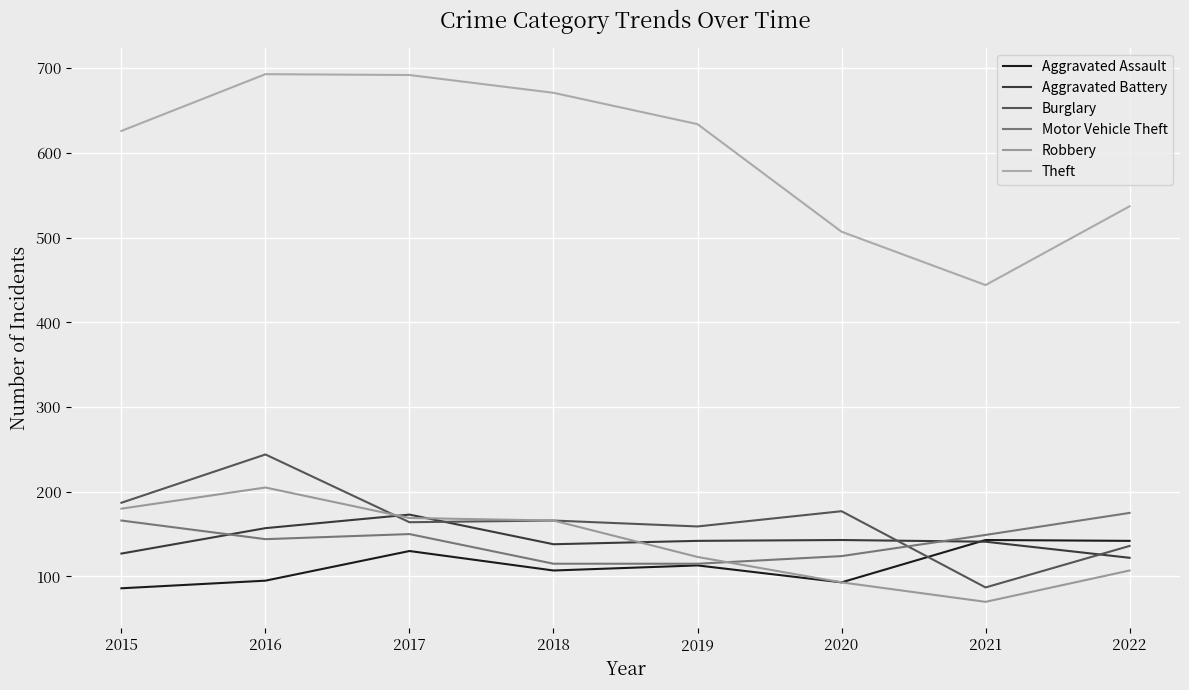

At how many categories does at least one series exceed 184?

8